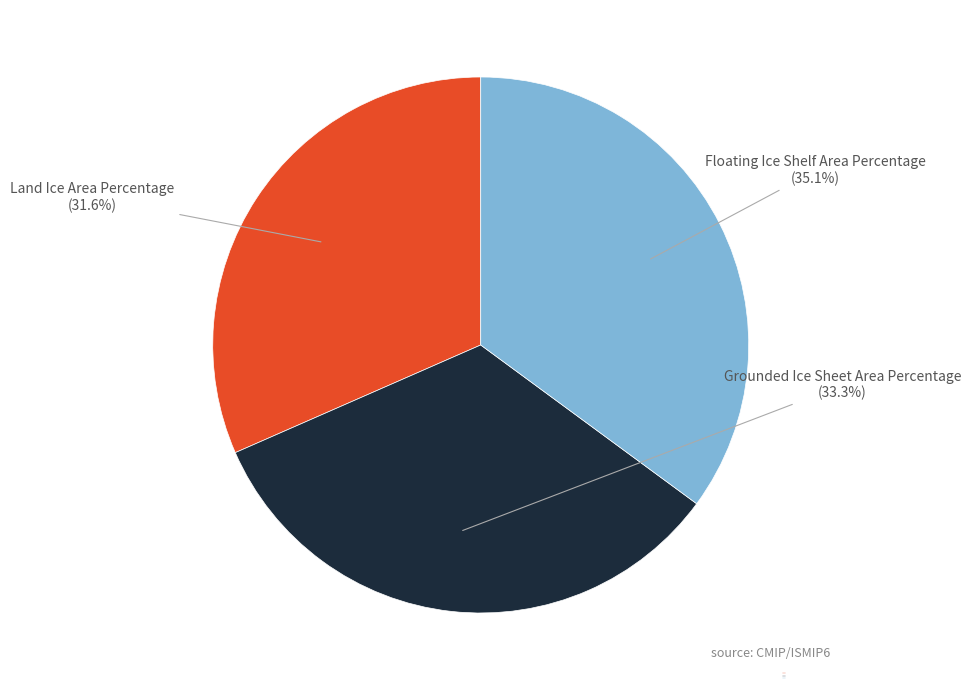

To the nearest percent, what is the combined percentage of Grounded Ice Sheet Area Percentage and Land Ice Area Percentage?

65%